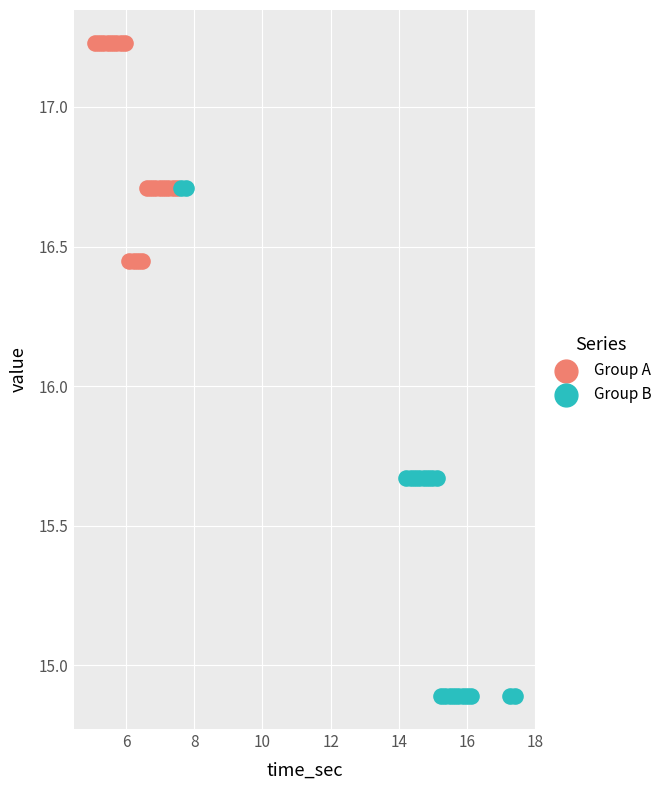

What are all the series names shown in the legend?

Group A, Group B